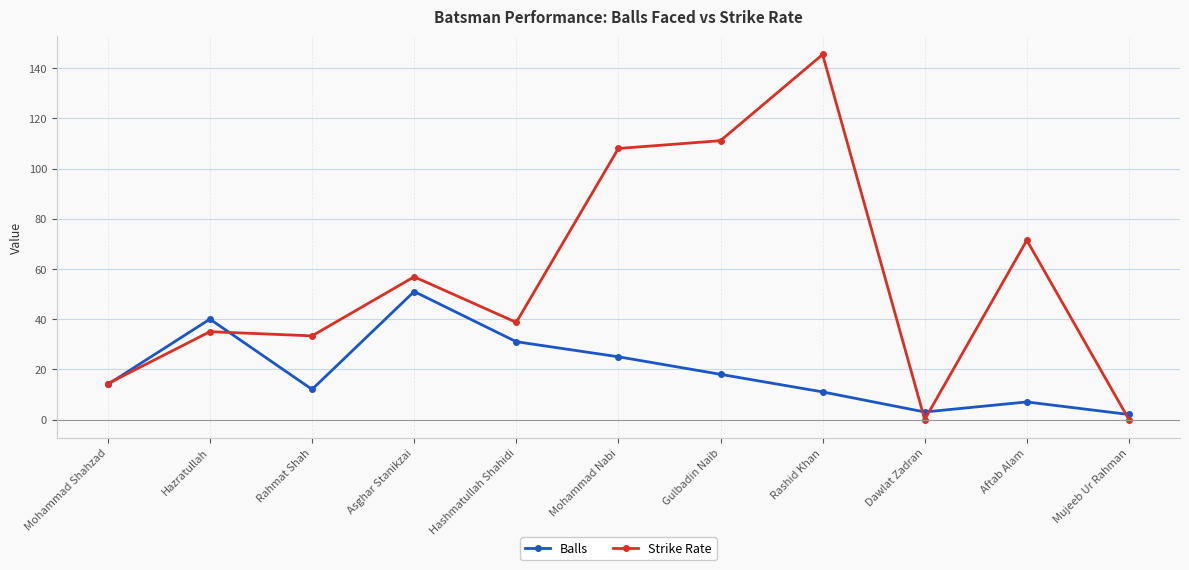

True or false: Strike Rate and Balls intersect in this chart.

True